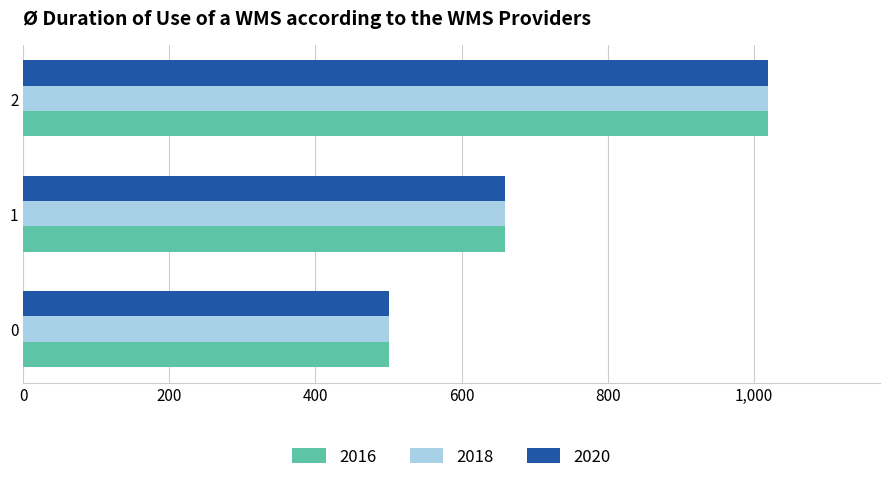

The value of 2016 at 1 is 949. True or false?

False